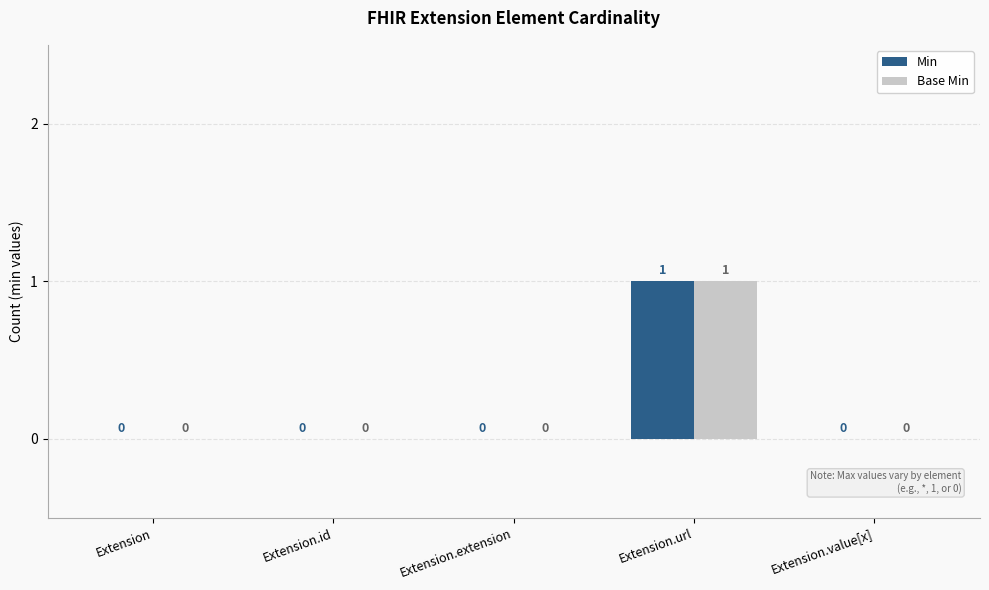

Reading left to right, what are all the values shown in this chart?

Min: 0	0	0	1	0
Base Min: 0	0	0	1	0